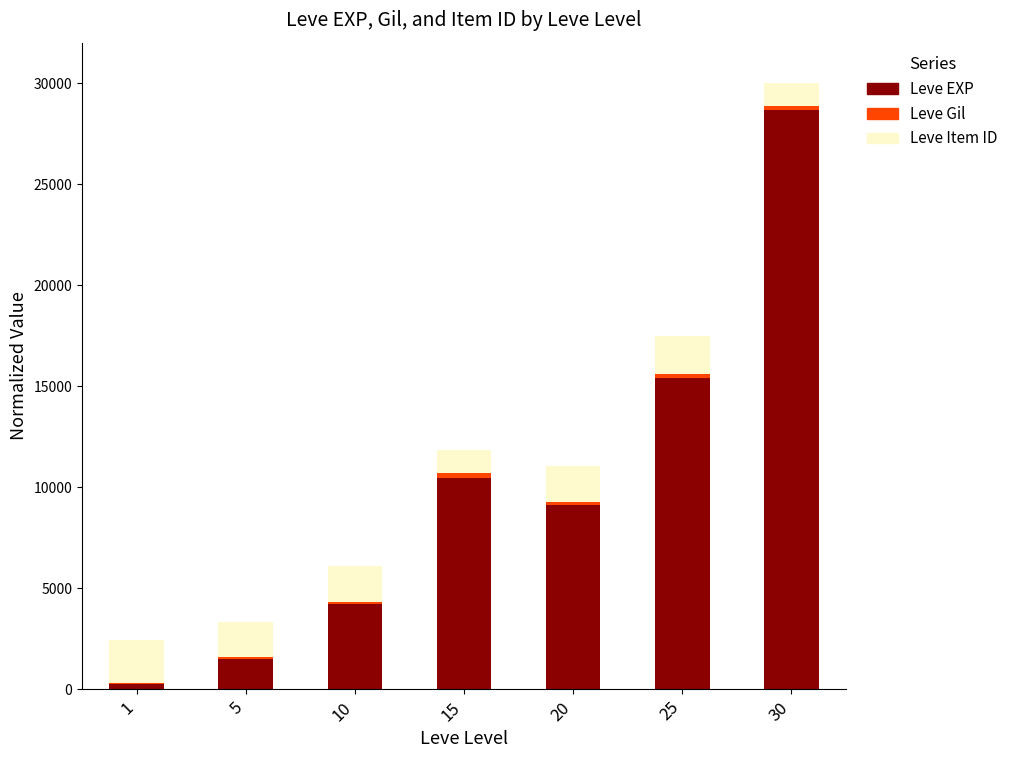

What is the sum of all Leve EXP values?

69672.9